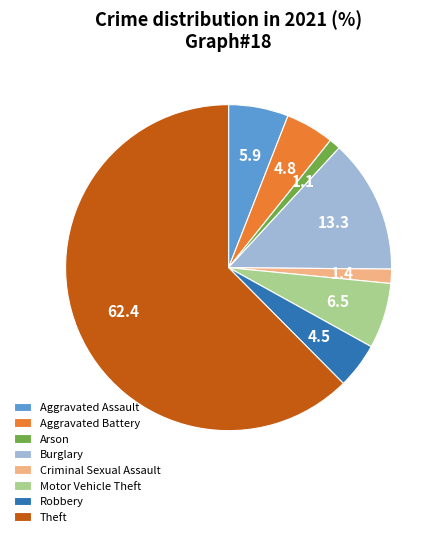

Which slice is the largest?

Theft